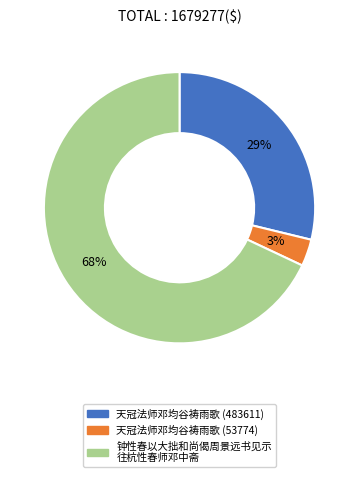

Is the sum of 钟性春以大拙和尚偈周景远书见示 往杭性春师邓中斋 and 天冠法师邓均谷祷雨歌 (53774) greater than half?

Yes